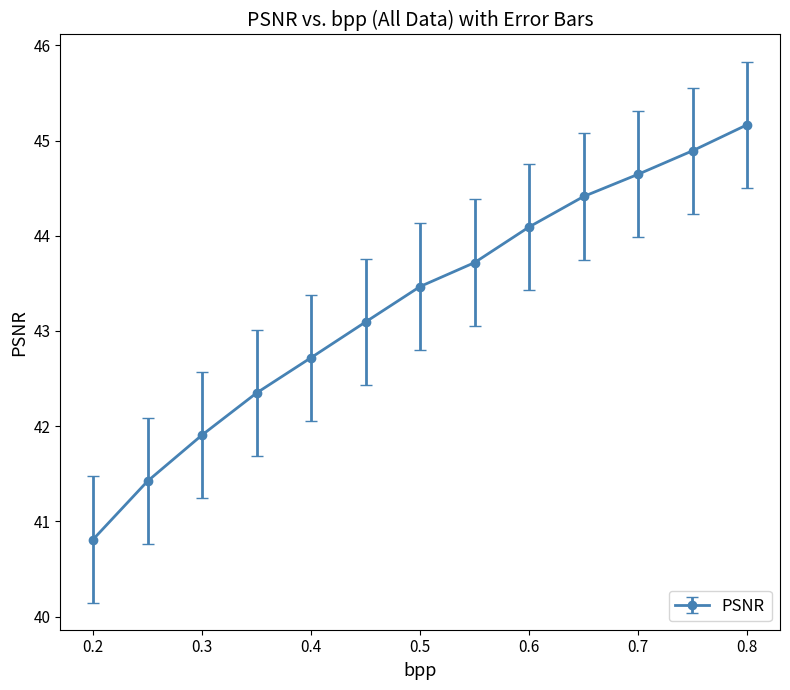

What is the maximum value shown in the chart?

45.2